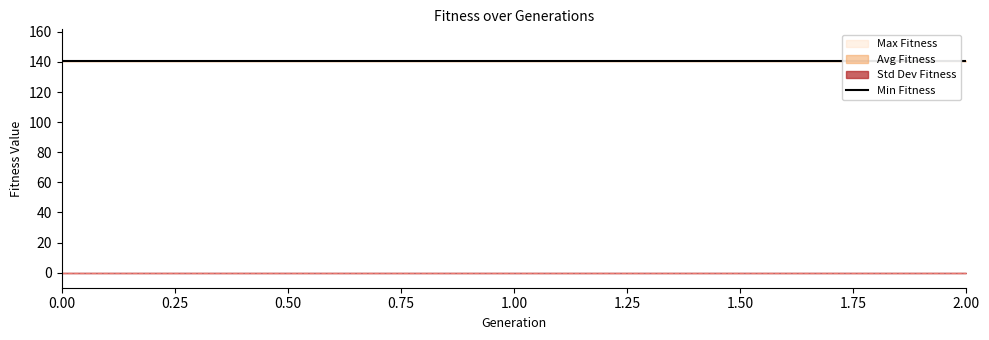

Does the chart display data point markers on the line(s)?

No